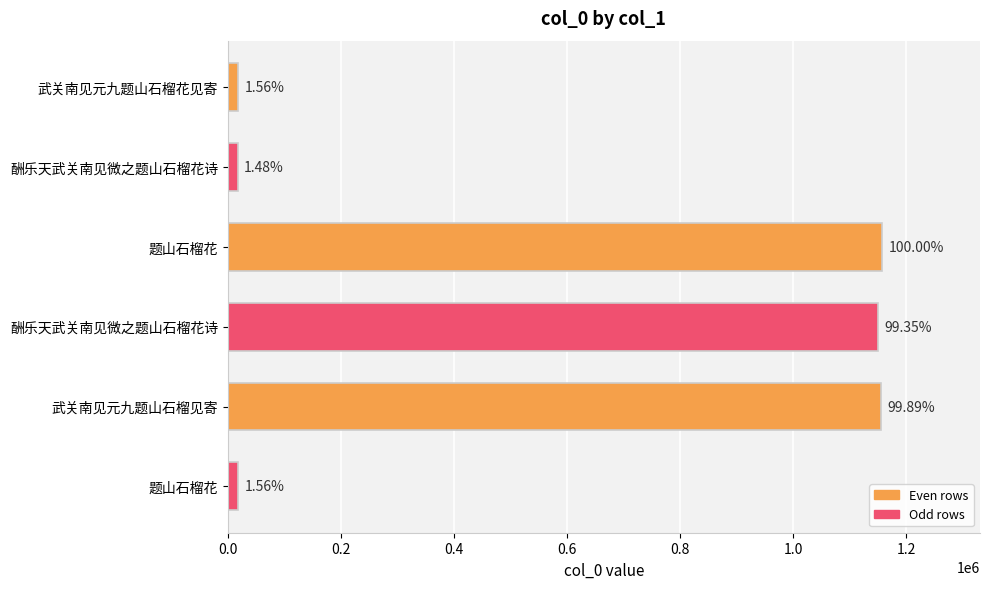

How many bars are there in total?

6